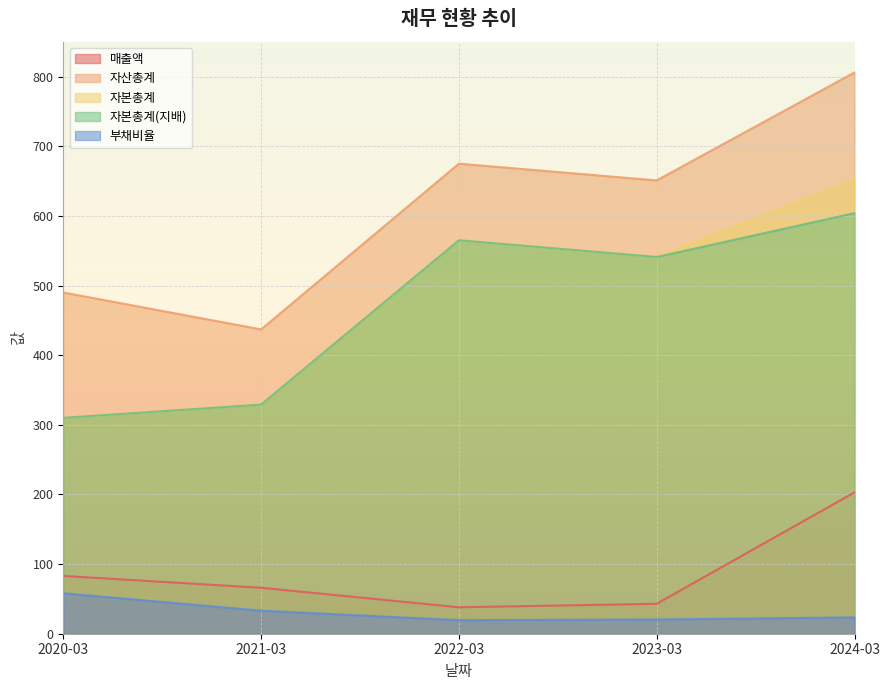

The value of 매출액 at 2021-03 is 117.7. True or false?

False